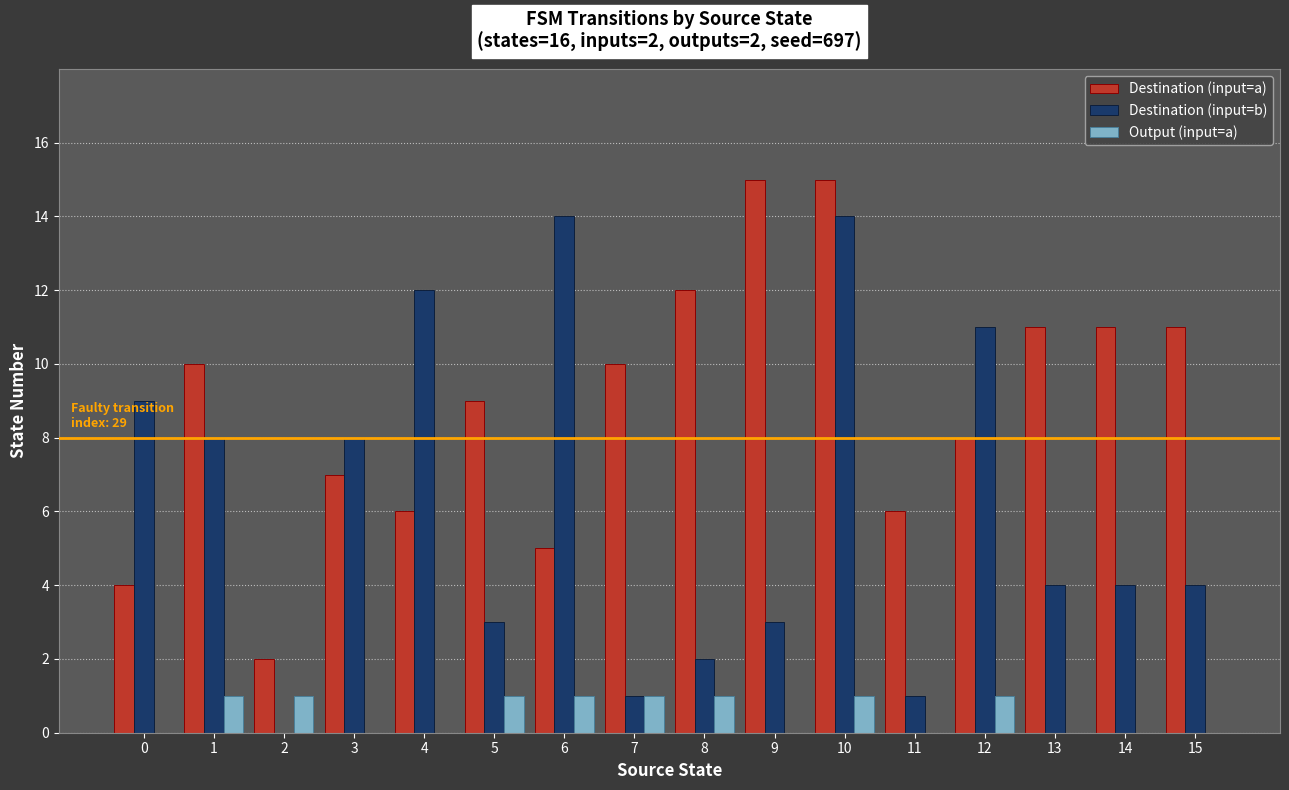

How many groups of bars are there?

16